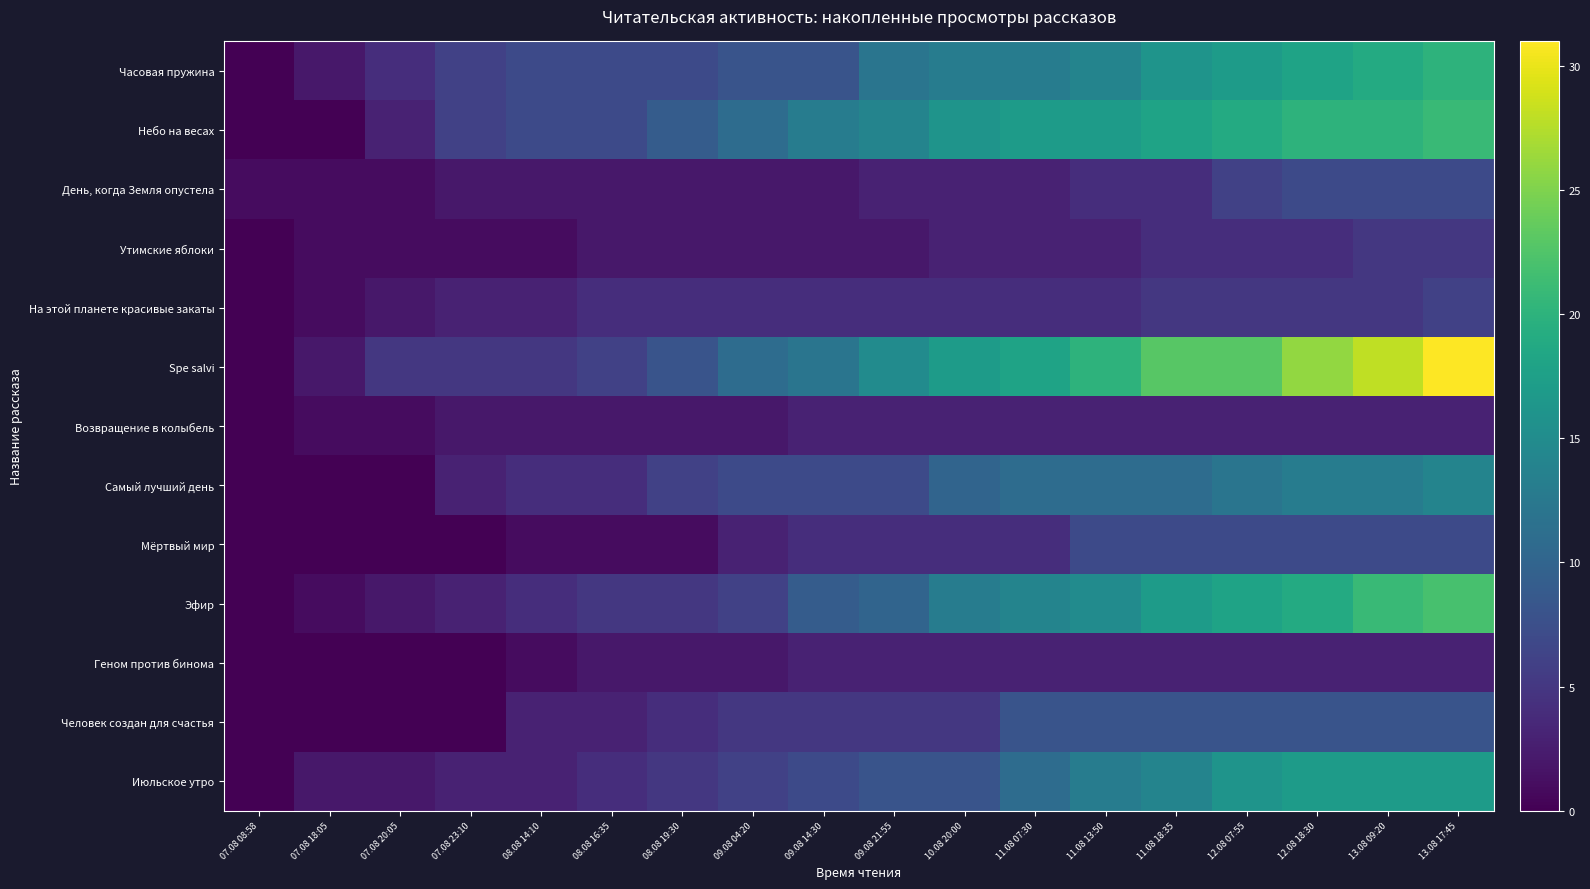

Which category has the highest value across all series?

13.08 17:45